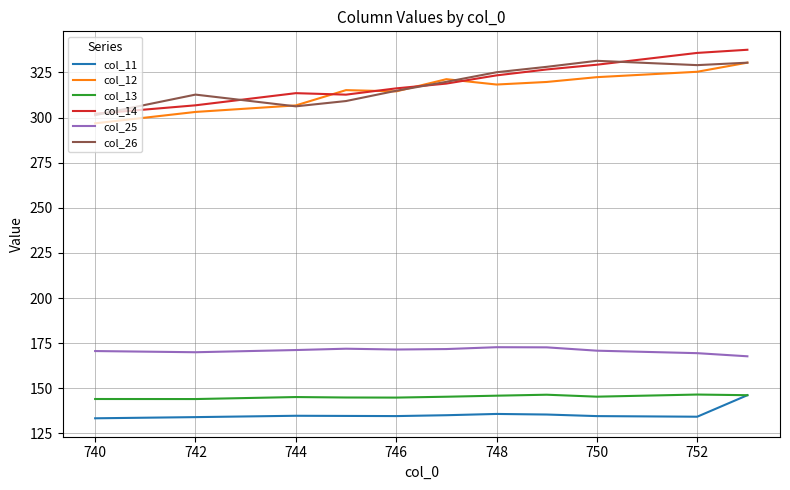

Does the chart have visible grid lines?

Yes